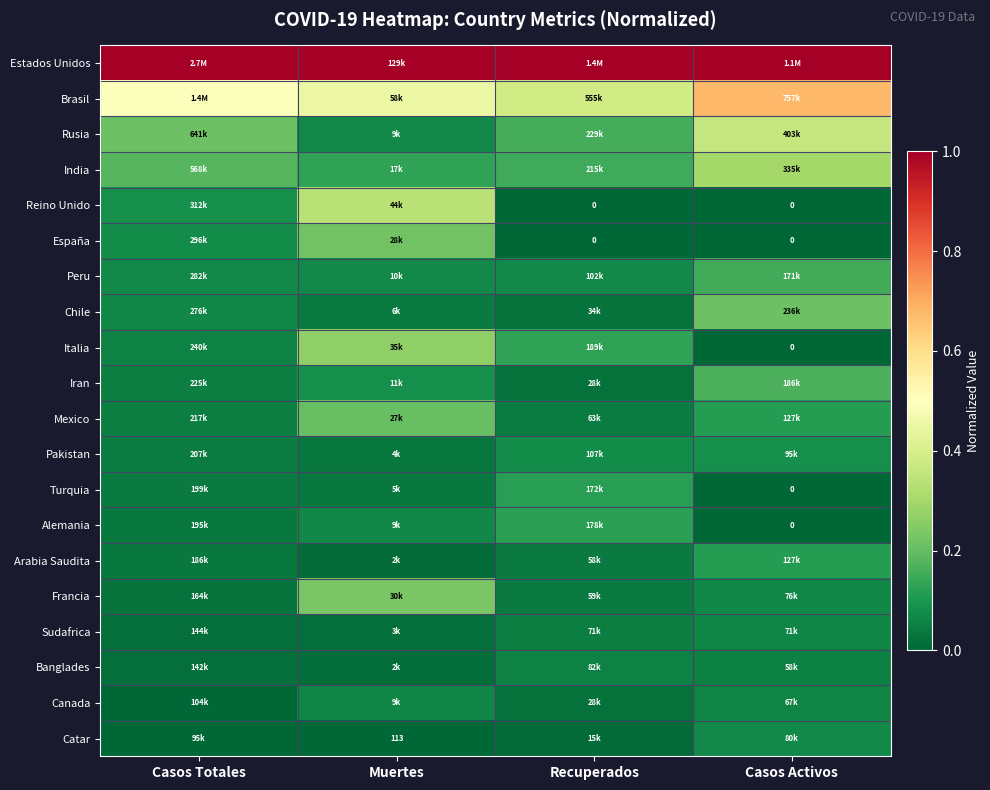

True or false: Mexico has a value of 0.1 at Casos Activos.

True